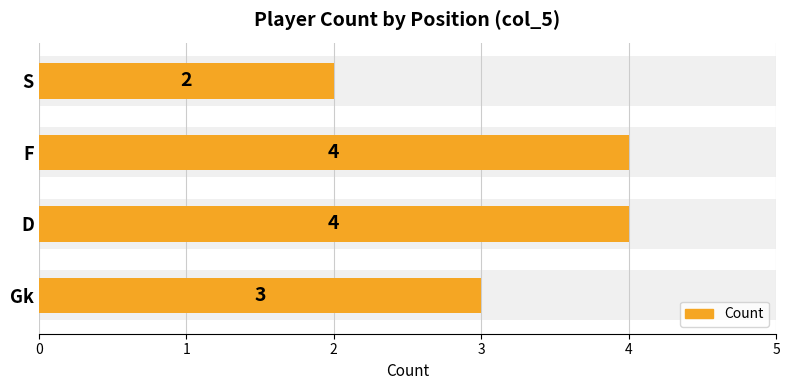

What is the sum of all values?

13